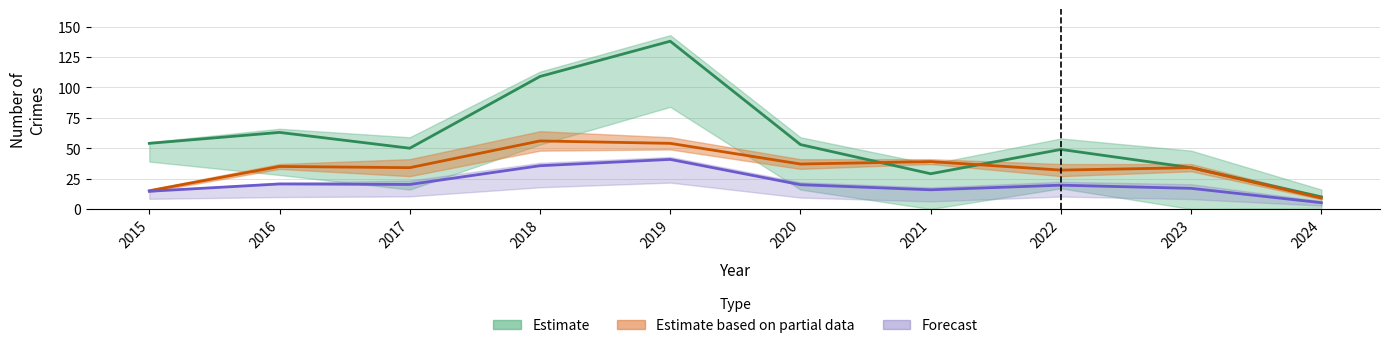

True or false: Theft has more than 1 interior local peaks.

True